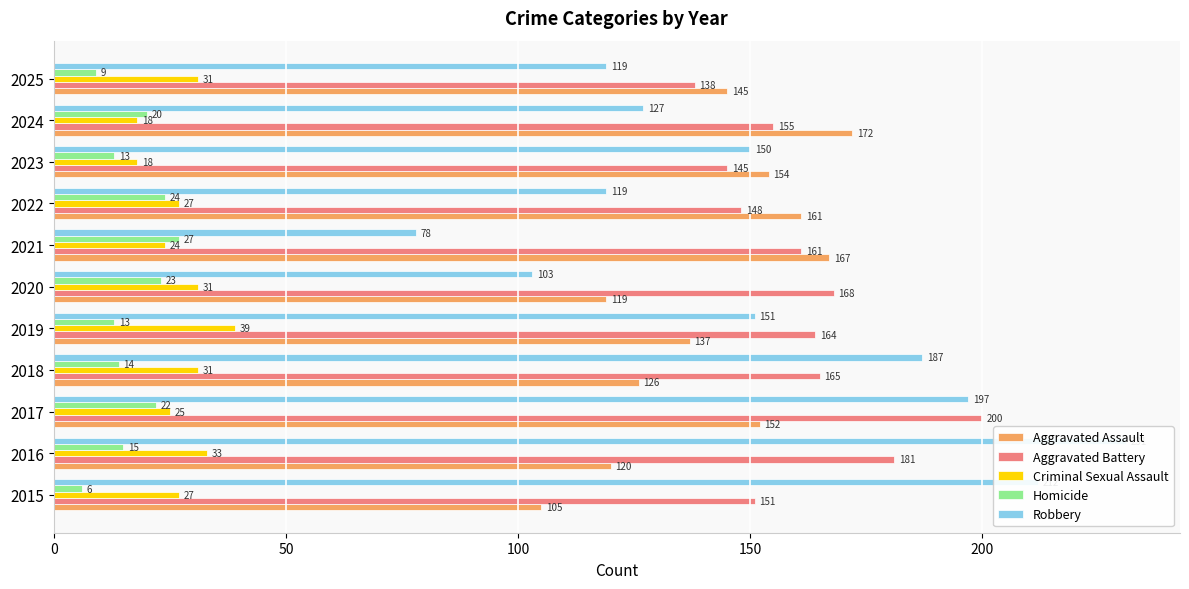

List the series in order of their peak value, highest first.

Robbery, Aggravated Battery, Aggravated Assault, Criminal Sexual Assault, Homicide